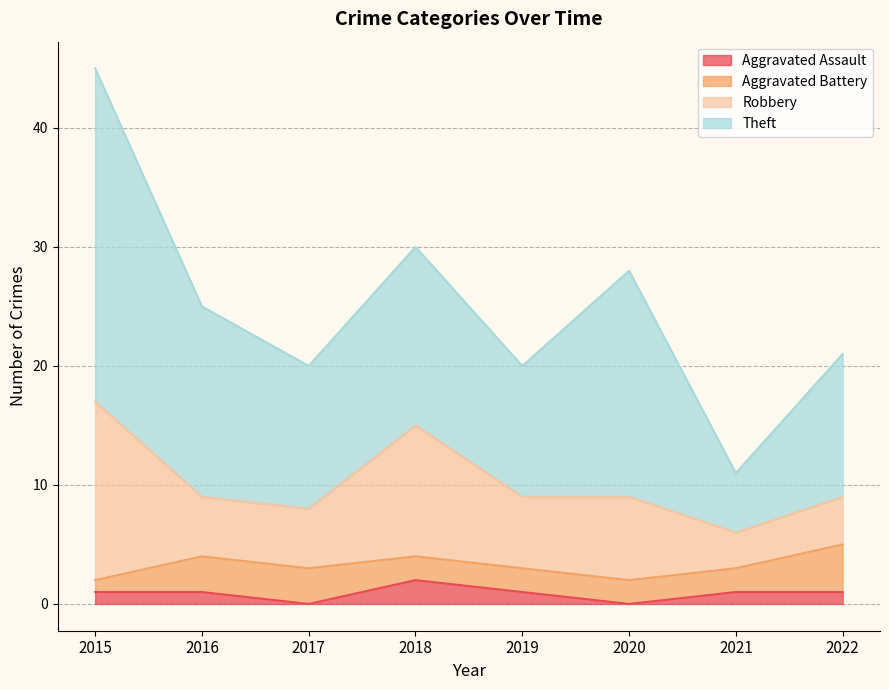

True or false: Theft and Robbery cross at least once.

False